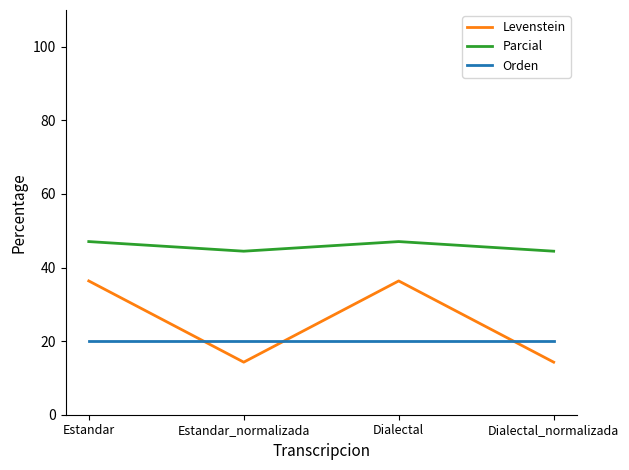

Count the number of categories in the chart.

4